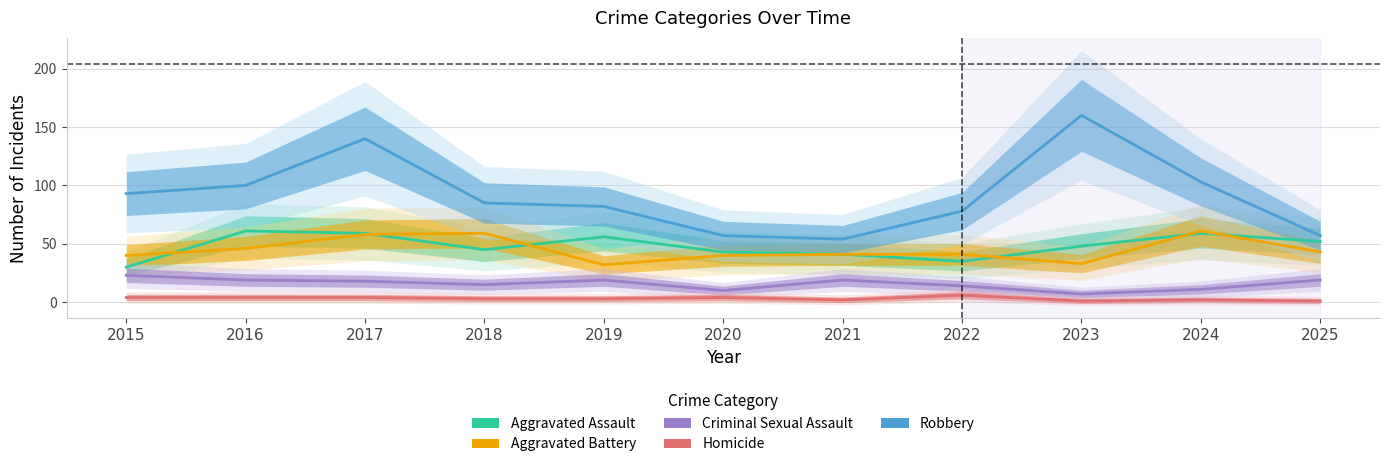

At how many categories does at least one series exceed 115?

2